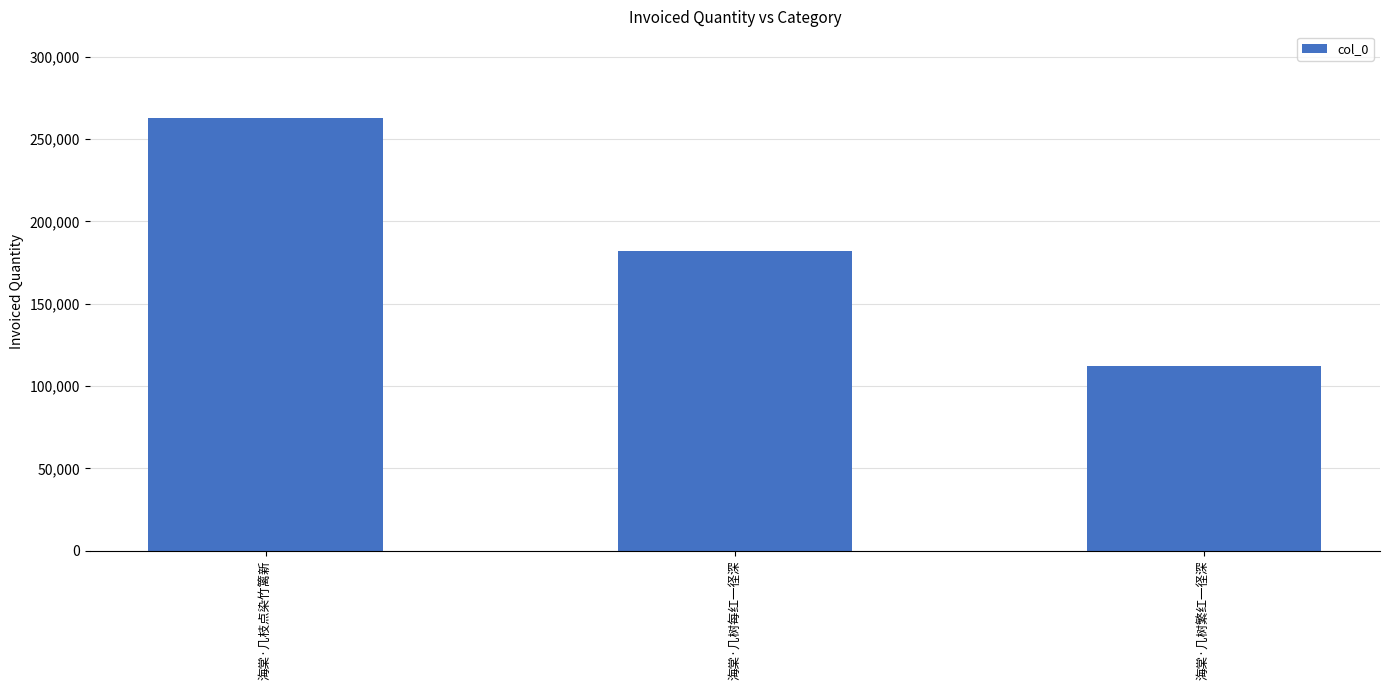

Reading left to right, what are all the values shown in this chart?

262773	181991	112281